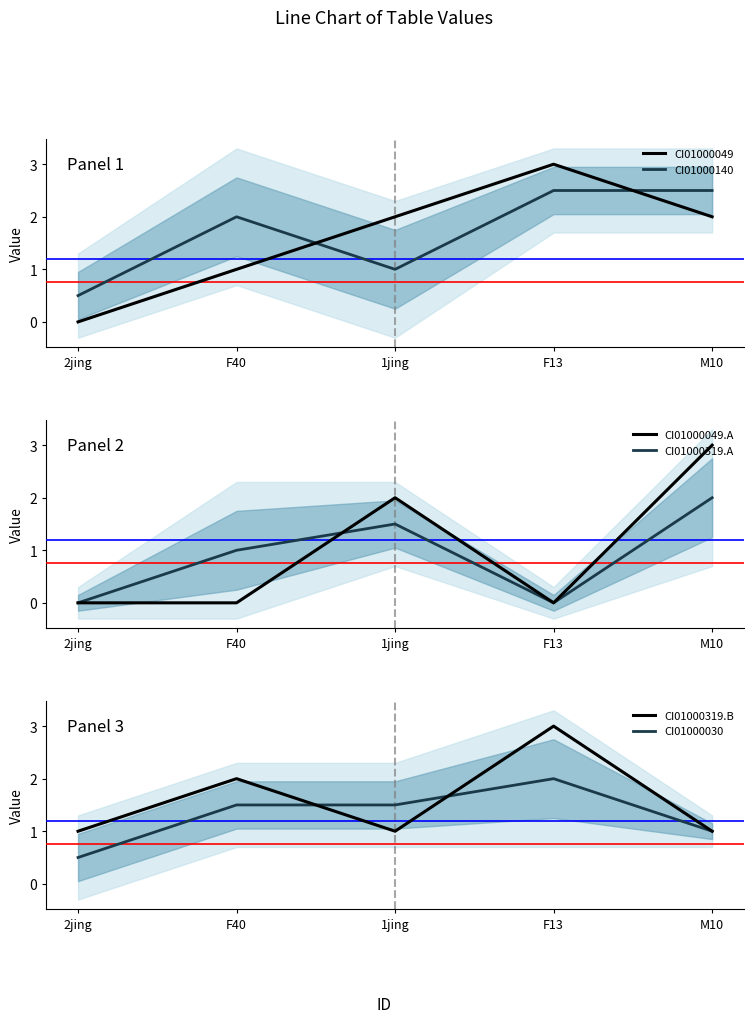

What is the label of the 1st point from the left?

2jing